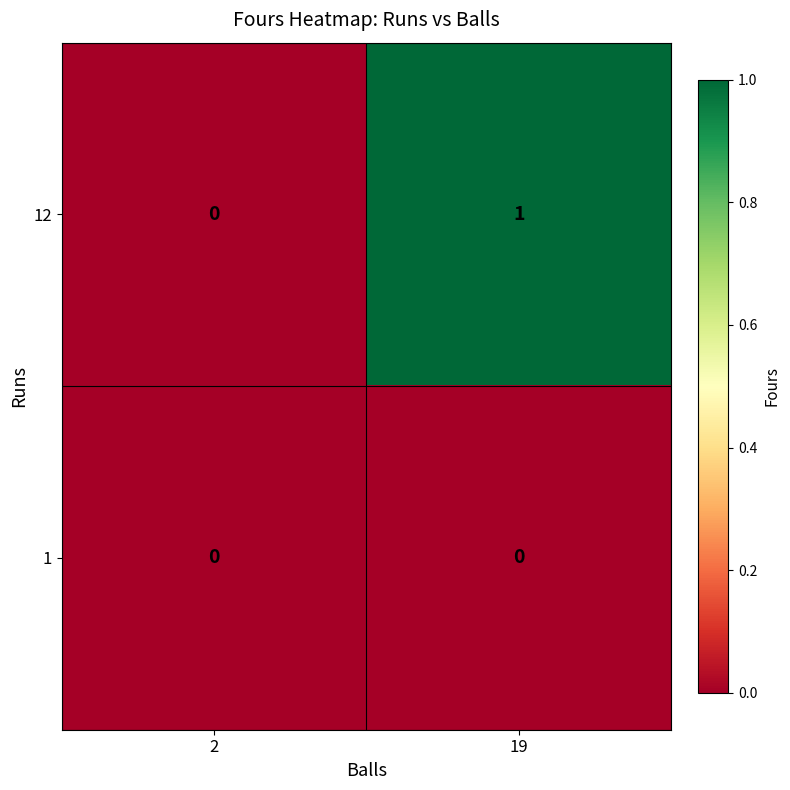

Between 2 and 19, which series saw the biggest shift?

12